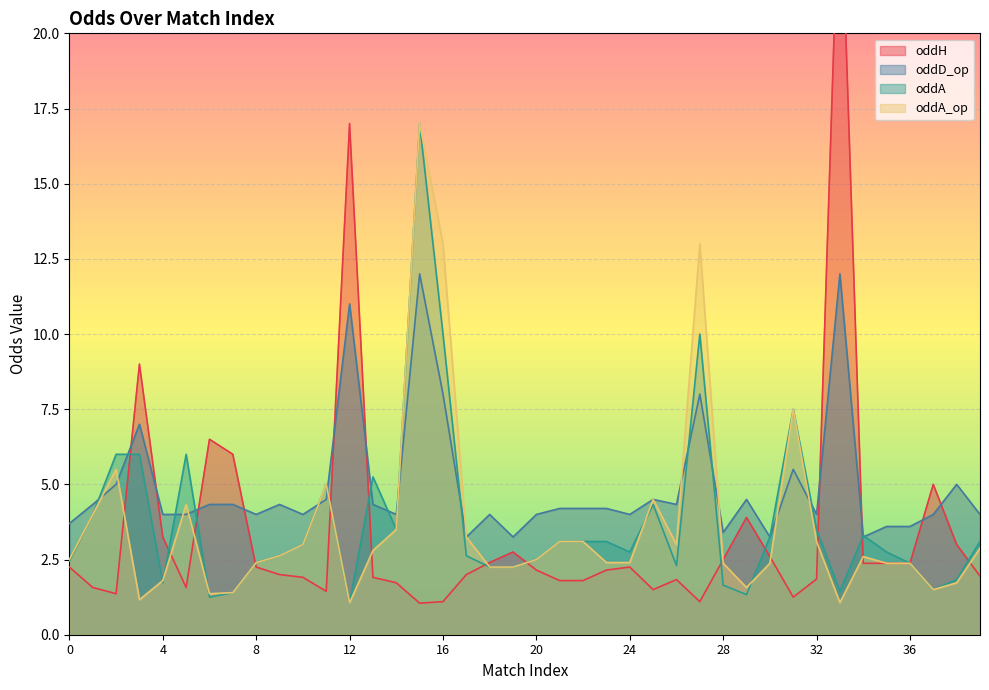

How many lines are shown in the chart?

4